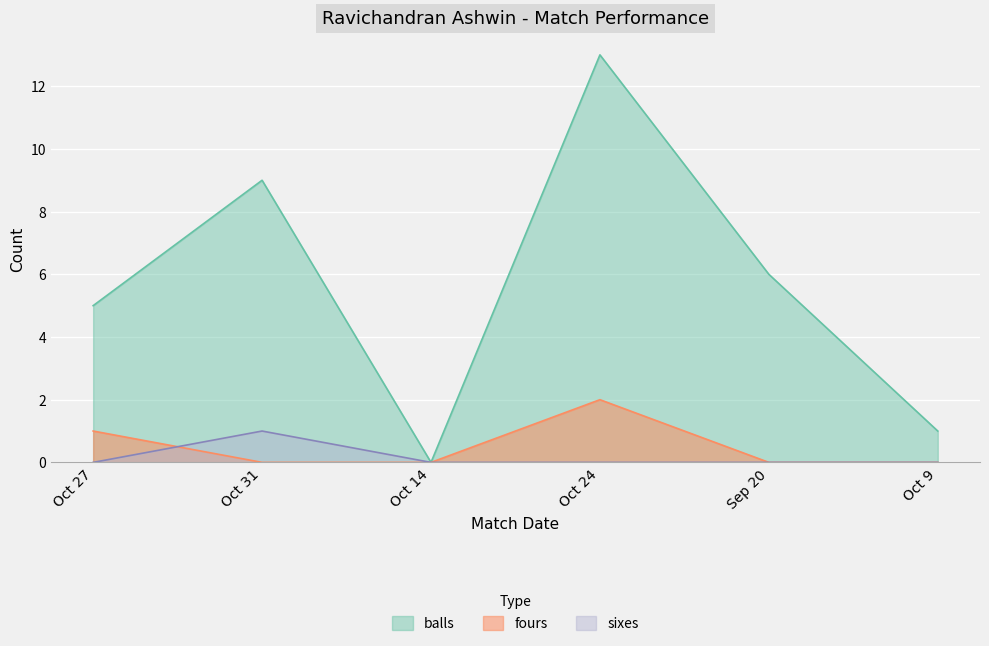

What is the sum of the balls values at Sep 20 and Oct 14?

6